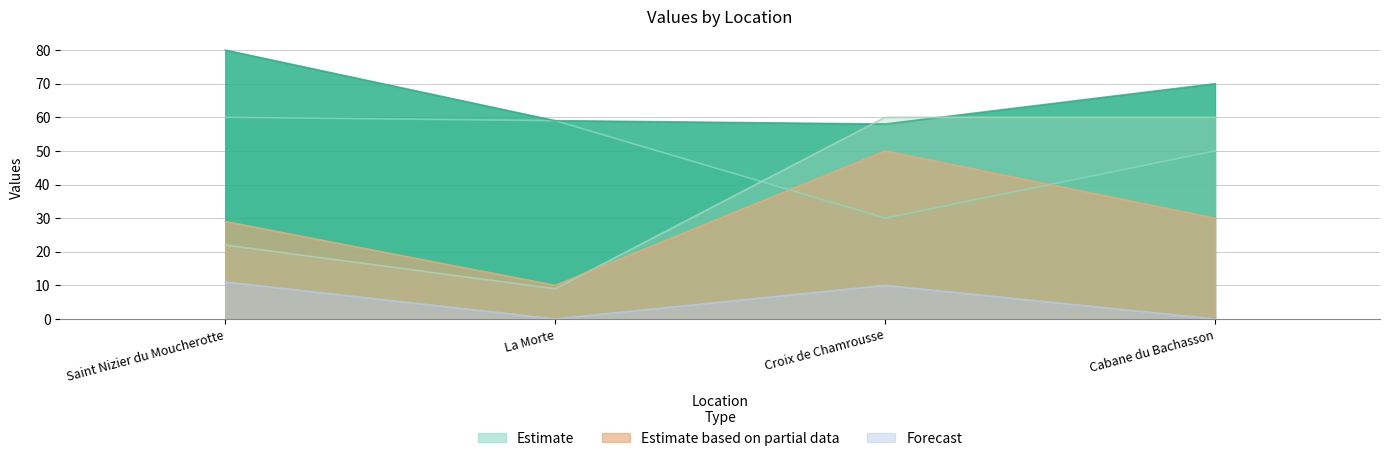

True or false: col_7 has a value of 96 at Cabane du Bachasson.

False